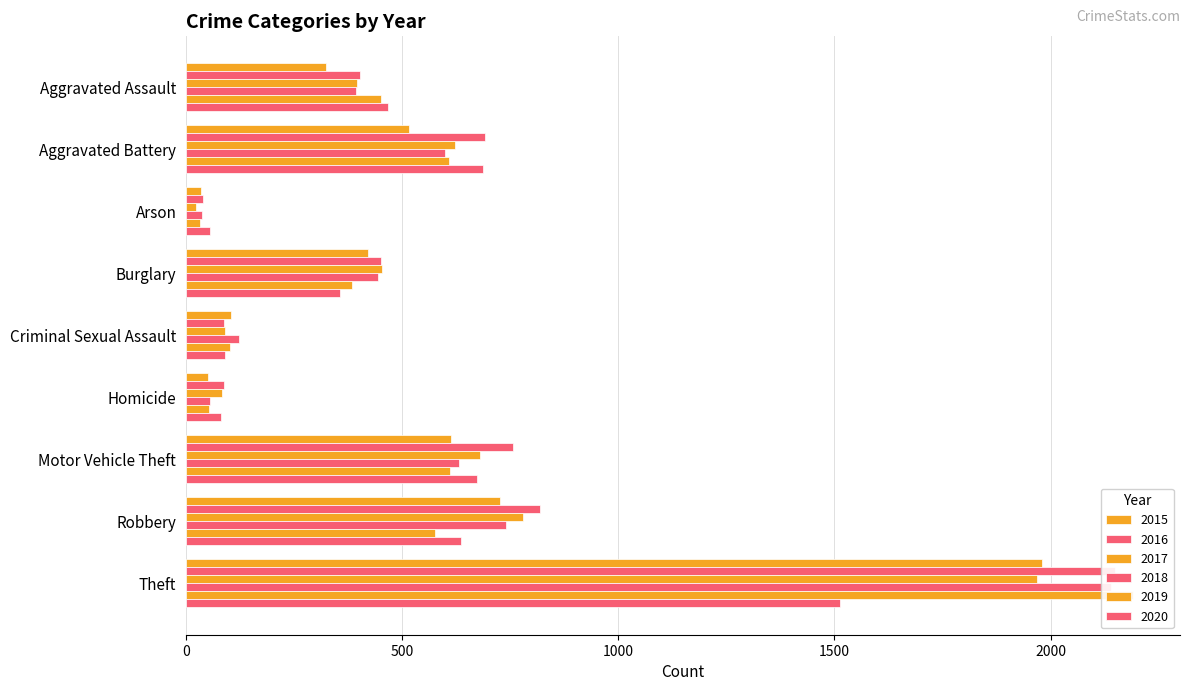

Rank the categories by 2019 value from lowest to highest.

Arson, Homicide, Criminal Sexual Assault, Burglary, Aggravated Assault, Robbery, Aggravated Battery, Motor Vehicle Theft, Theft